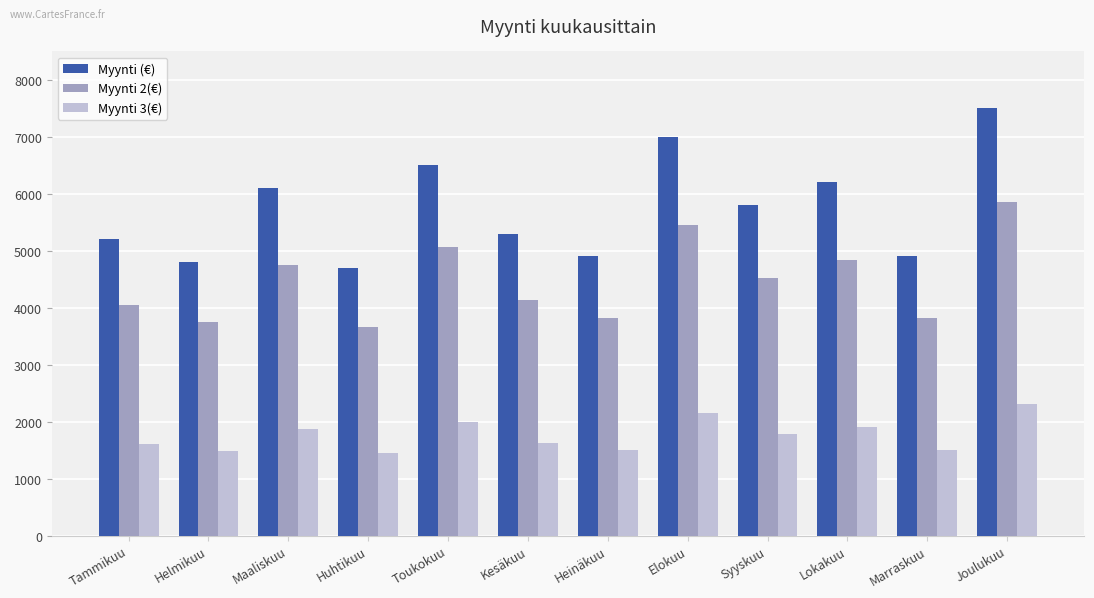

The Myynti 2(€) series shows 3822.0 at Marraskuu. True or false?

True